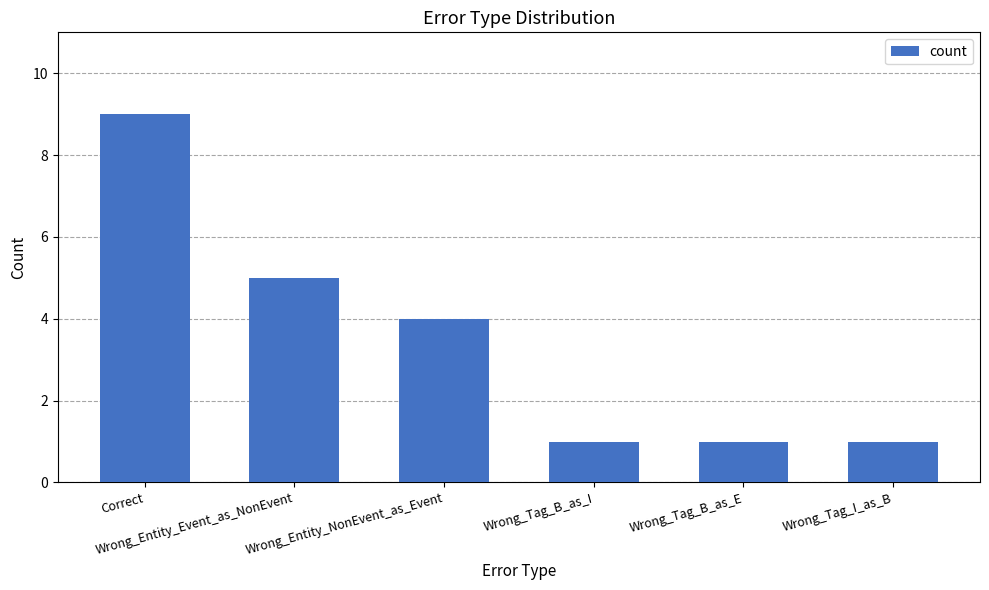

What is the change in value from Wrong_Entity_Event_as_NonEvent to Wrong_Tag_B_as_E?

-4